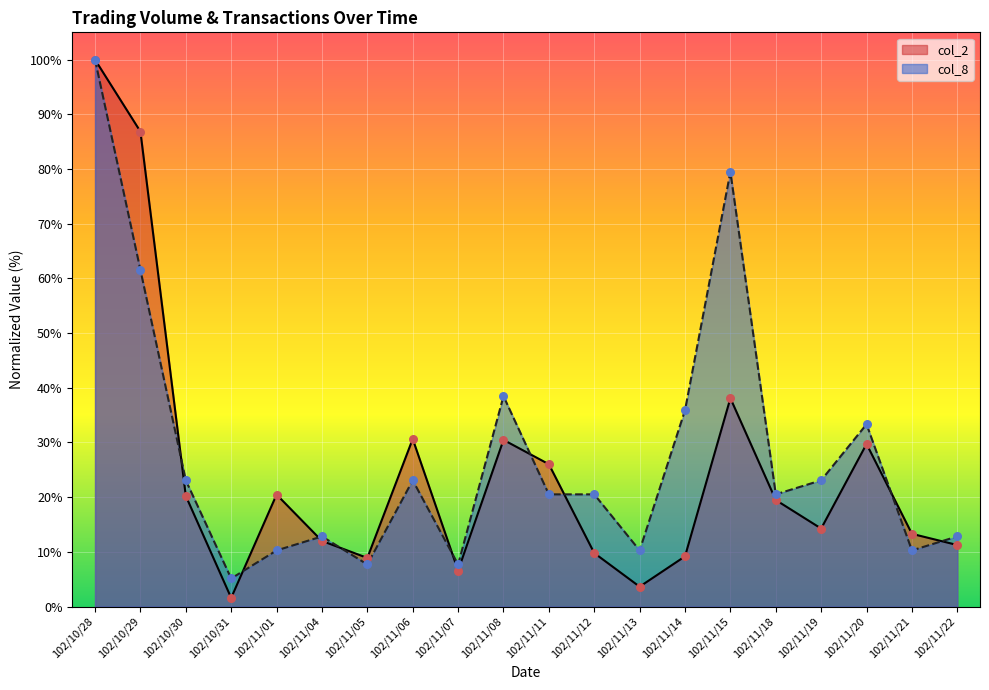

Which series reaches the minimum Y coordinate?

col_2